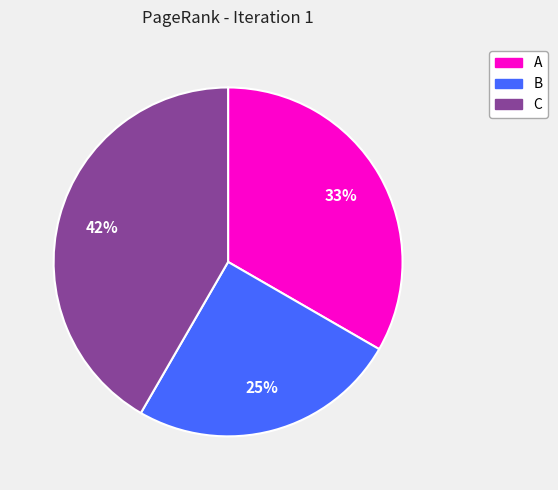

Do C and B together represent more than half of the pie?

Yes